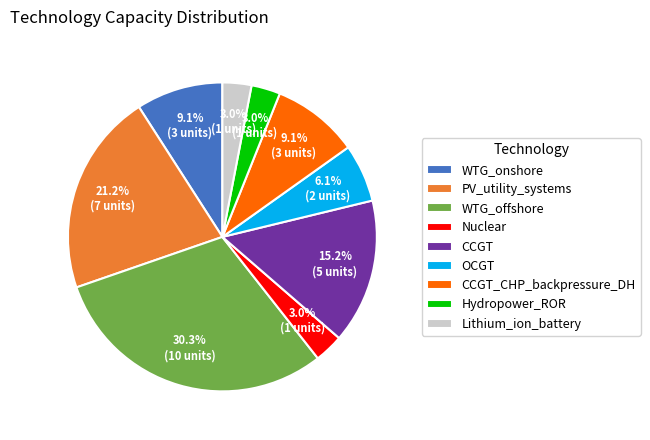

The PV_utility_systems slice represents 10% of the pie. True or false?

False